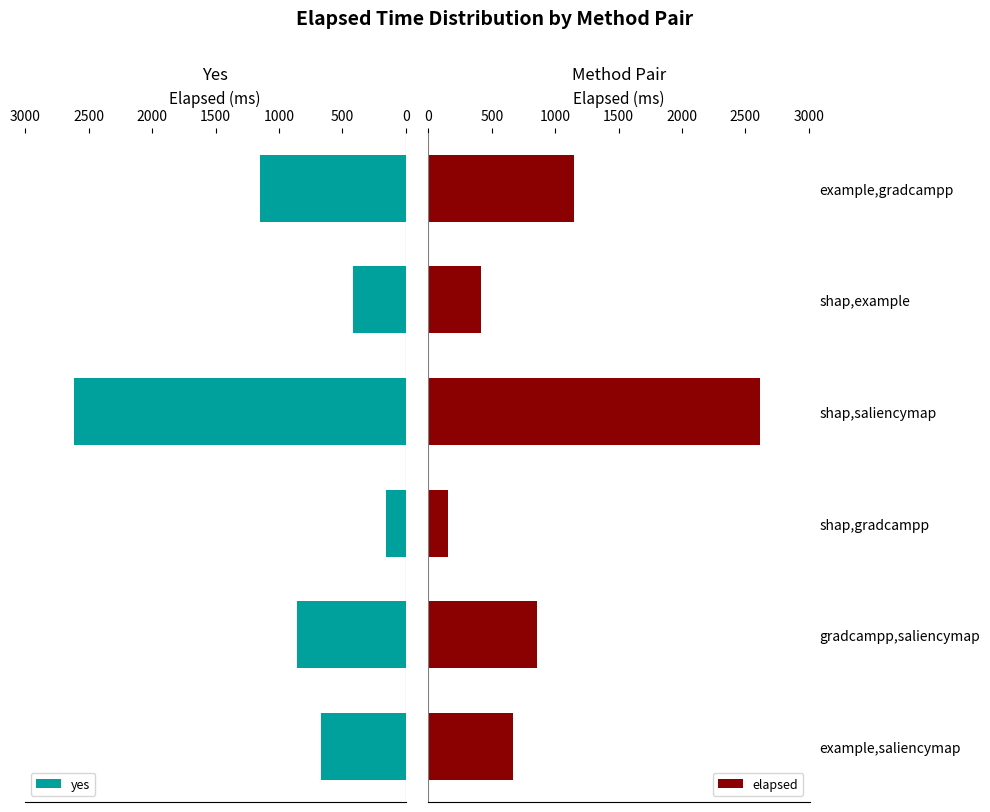

Rank the series by their maximum value, from highest to lowest.

yes, elapsed